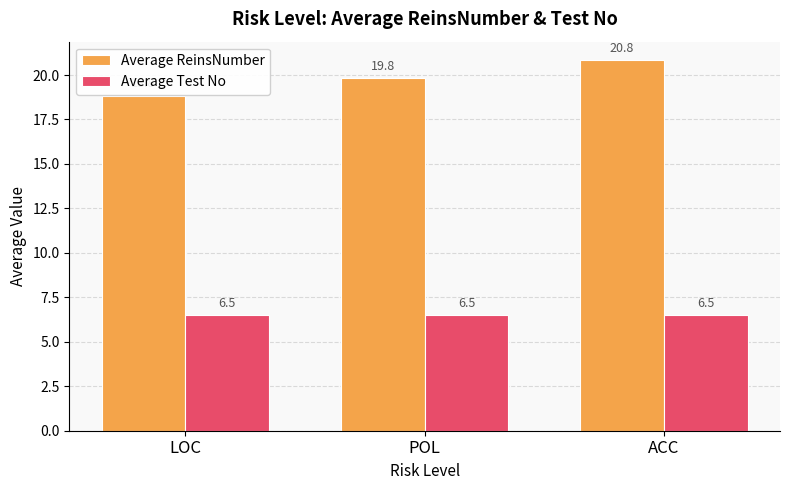

How many groups of bars are there?

3